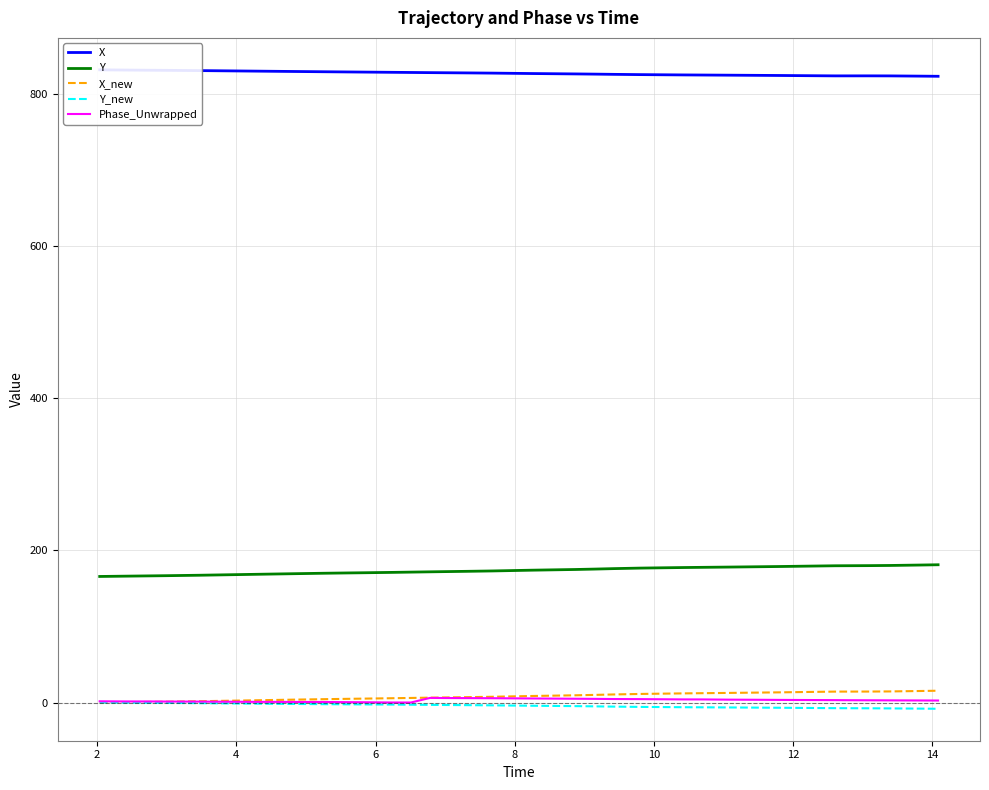

True or false: Phase_Unwrapped and Y intersect in this chart.

False